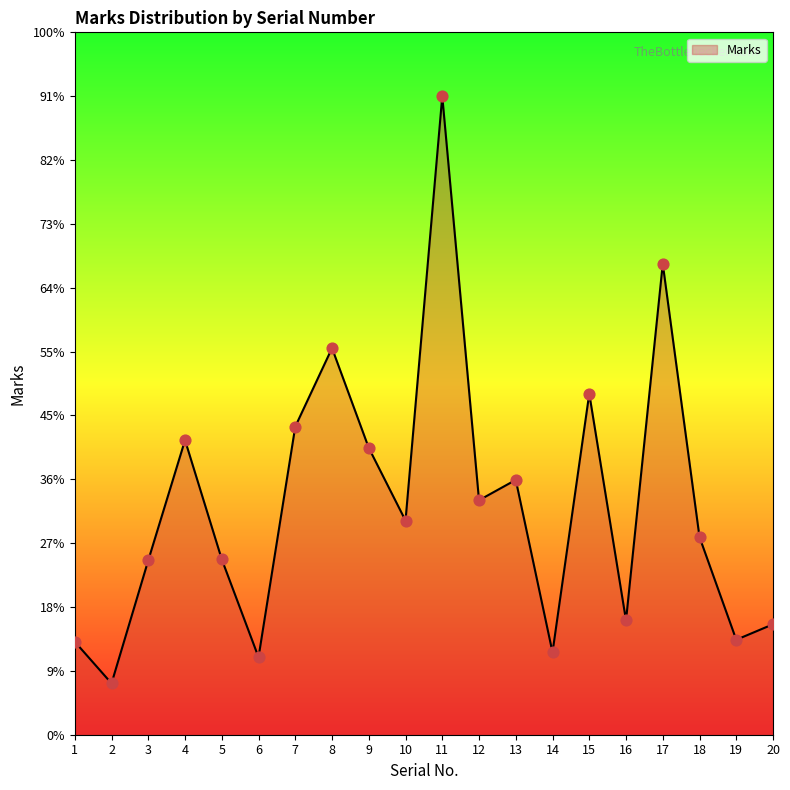

What is the ratio of the value at 16 to the value at 8?

0.3